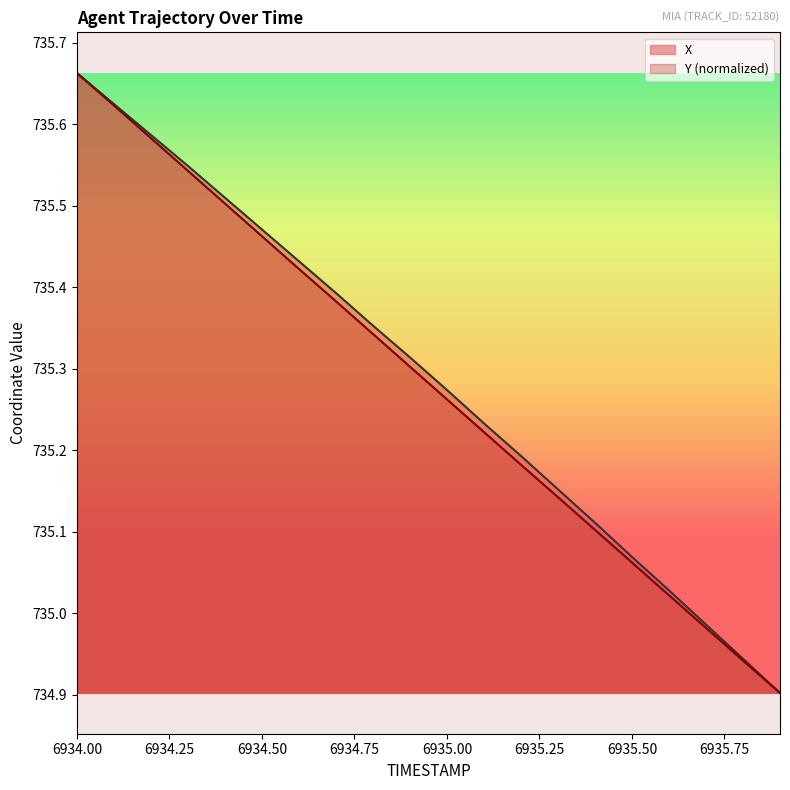

True or false: Y and X cross at least once.

False